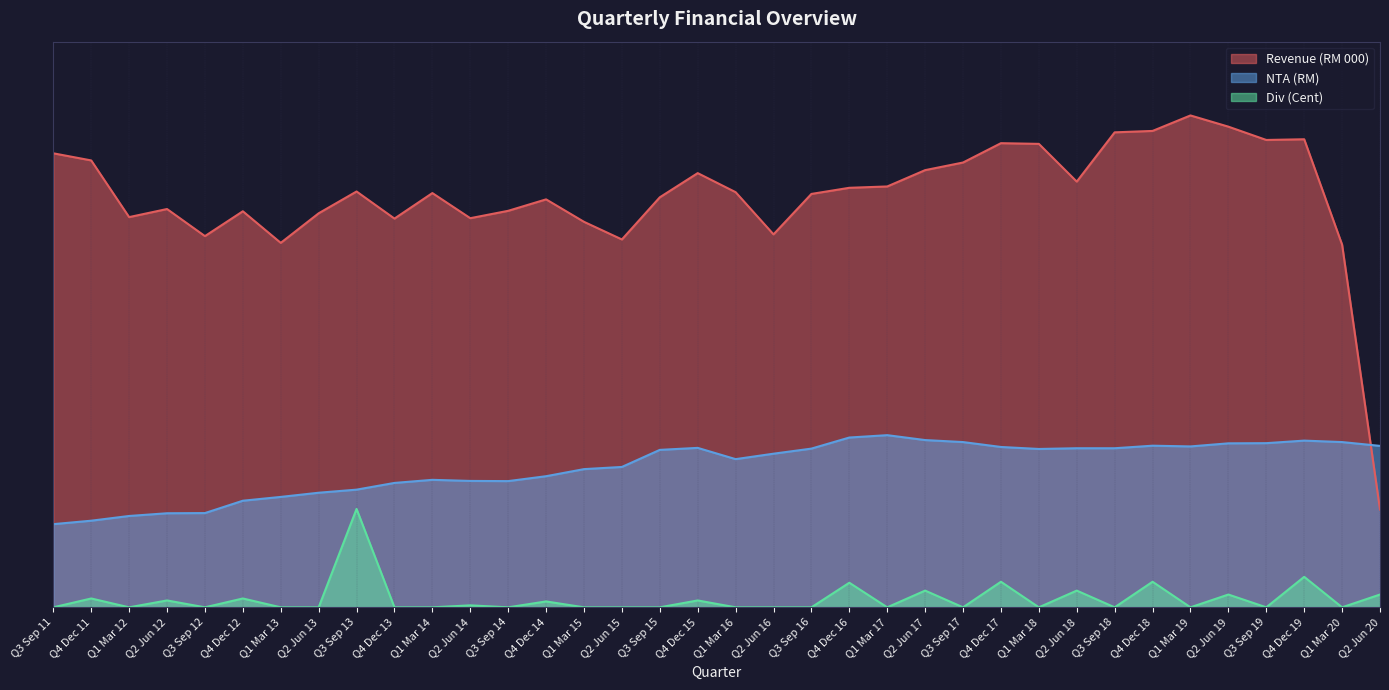

Reading left to right, extract all data points from this chart.

Revenue (RM 000): Q3 Sep 11=0.9	Q4 Dec 11=0.9	Q1 Mar 12=0.8	Q2 Jun 12=0.8	Q3 Sep 12=0.8	Q4 Dec 12=0.8	Q1 Mar 13=0.7	Q2 Jun 13=0.8	Q3 Sep 13=0.8	Q4 Dec 13=0.8	Q1 Mar 14=0.8	Q2 Jun 14=0.8	Q3 Sep 14=0.8	Q4 Dec 14=0.8	Q1 Mar 15=0.8	Q2 Jun 15=0.7	Q3 Sep 15=0.8	Q4 Dec 15=0.9	Q1 Mar 16=0.8	Q2 Jun 16=0.8	Q3 Sep 16=0.8	Q4 Dec 16=0.9	Q1 Mar 17=0.9	Q2 Jun 17=0.9	Q3 Sep 17=0.9	Q4 Dec 17=0.9	Q1 Mar 18=0.9	Q2 Jun 18=0.9	Q3 Sep 18=1.0	Q4 Dec 18=1.0	Q1 Mar 19=1.0	Q2 Jun 19=1.0	Q3 Sep 19=1.0	Q4 Dec 19=1.0	Q1 Mar 20=0.7	Q2 Jun 20=0.2
NTA (RM): Q3 Sep 11=0.2	Q4 Dec 11=0.2	Q1 Mar 12=0.2	Q2 Jun 12=0.2	Q3 Sep 12=0.2	Q4 Dec 12=0.2	Q1 Mar 13=0.2	Q2 Jun 13=0.2	Q3 Sep 13=0.2	Q4 Dec 13=0.3	Q1 Mar 14=0.3	Q2 Jun 14=0.3	Q3 Sep 14=0.3	Q4 Dec 14=0.3	Q1 Mar 15=0.3	Q2 Jun 15=0.3	Q3 Sep 15=0.3	Q4 Dec 15=0.3	Q1 Mar 16=0.3	Q2 Jun 16=0.3	Q3 Sep 16=0.3	Q4 Dec 16=0.3	Q1 Mar 17=0.3	Q2 Jun 17=0.3	Q3 Sep 17=0.3	Q4 Dec 17=0.3	Q1 Mar 18=0.3	Q2 Jun 18=0.3	Q3 Sep 18=0.3	Q4 Dec 18=0.3	Q1 Mar 19=0.3	Q2 Jun 19=0.3	Q3 Sep 19=0.3	Q4 Dec 19=0.3	Q1 Mar 20=0.3	Q2 Jun 20=0.3
Div (Cent): Q3 Sep 11=0.0	Q4 Dec 11=0.0	Q1 Mar 12=0.0	Q2 Jun 12=0.0	Q3 Sep 12=0.0	Q4 Dec 12=0.0	Q1 Mar 13=0.0	Q2 Jun 13=0.0	Q3 Sep 13=0.2	Q4 Dec 13=0.0	Q1 Mar 14=0.0	Q2 Jun 14=0.0	Q3 Sep 14=0.0	Q4 Dec 14=0.0	Q1 Mar 15=0.0	Q2 Jun 15=0.0	Q3 Sep 15=0.0	Q4 Dec 15=0.0	Q1 Mar 16=0.0	Q2 Jun 16=0.0	Q3 Sep 16=0.0	Q4 Dec 16=0.1	Q1 Mar 17=0.0	Q2 Jun 17=0.0	Q3 Sep 17=0.0	Q4 Dec 17=0.1	Q1 Mar 18=0.0	Q2 Jun 18=0.0	Q3 Sep 18=0.0	Q4 Dec 18=0.1	Q1 Mar 19=0.0	Q2 Jun 19=0.0	Q3 Sep 19=0.0	Q4 Dec 19=0.1	Q1 Mar 20=0.0	Q2 Jun 20=0.0